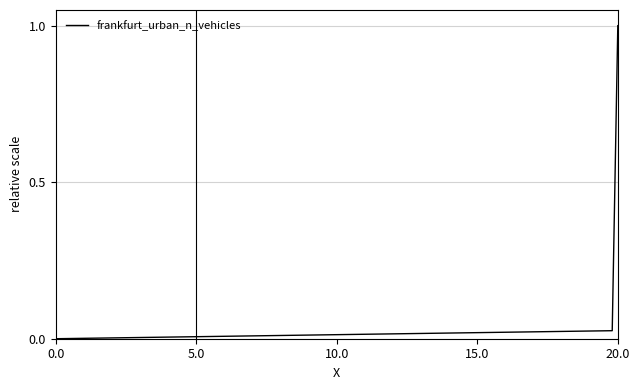

What is the average value?

0.5